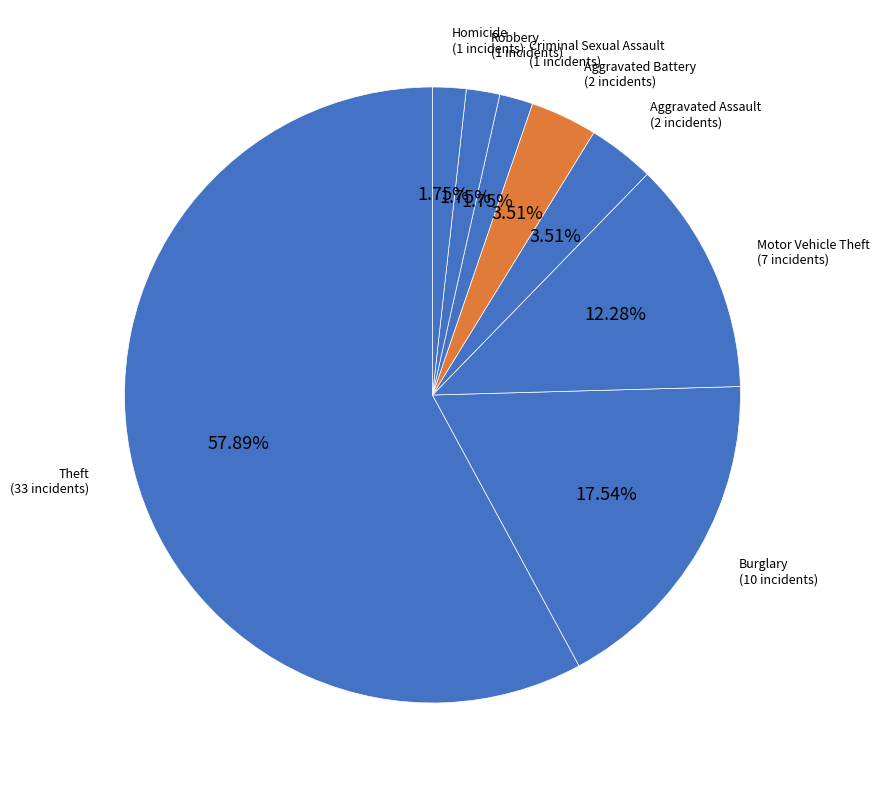

What is the largest slice in the pie chart?

Theft